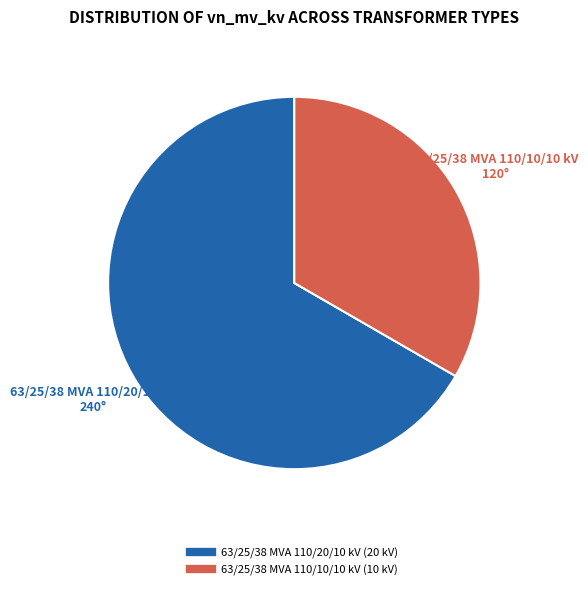

Combined, do 63/25/38 MVA 110/10/10 kV and 63/25/38 MVA 110/20/10 kV account for over 50%?

Yes